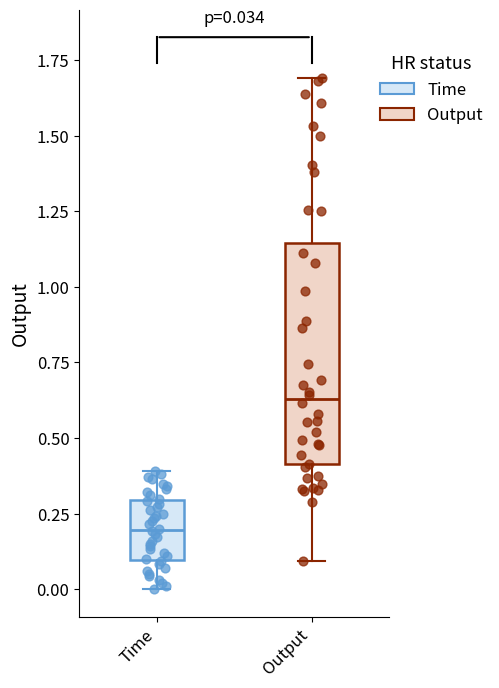

Comparing the boxes themselves (not the whiskers), which one is the tallest?

Output